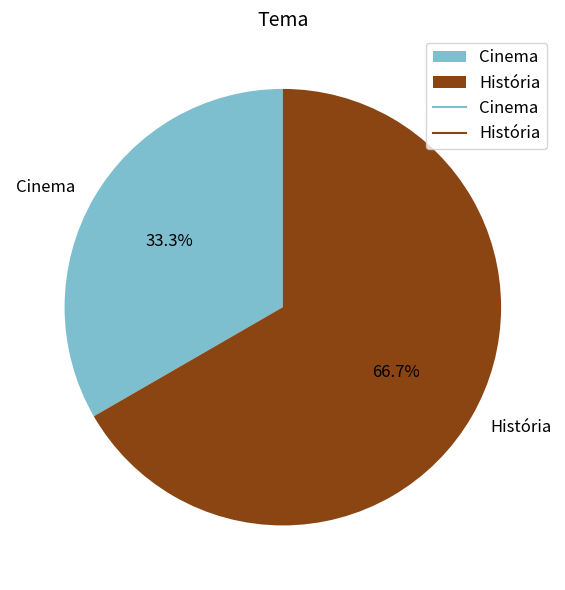

What percentage do História and Cinema together represent?

100.0%